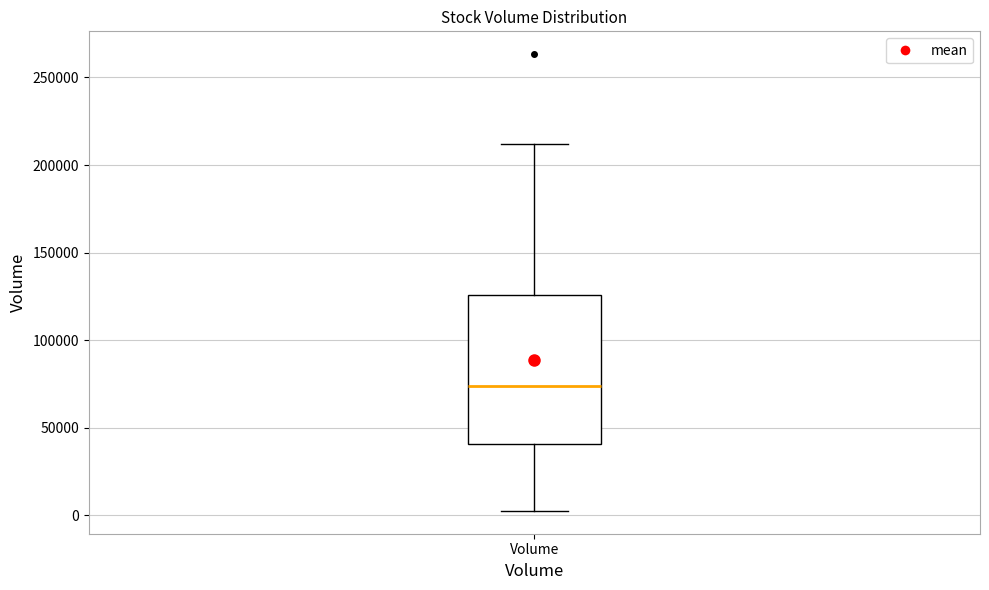

Read this box plot against the y-axis: the position of the median line, the range covered by the box, and the ends of both whiskers. The values are not printed on the chart, so give them approximately, as read against the axis.

median 75000, box 40000 to 125000, whiskers 5000 to 210000